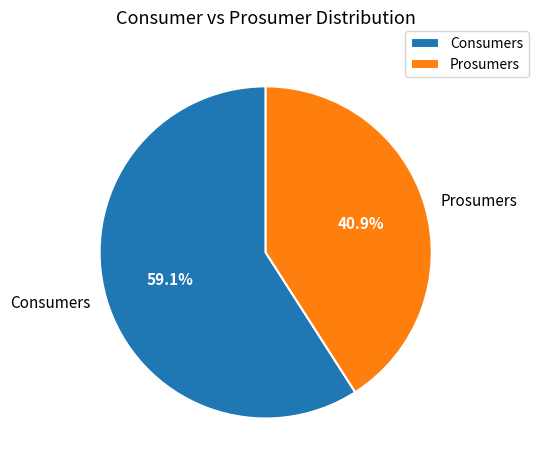

What percentage is the Consumers slice, to the nearest percent?

59%